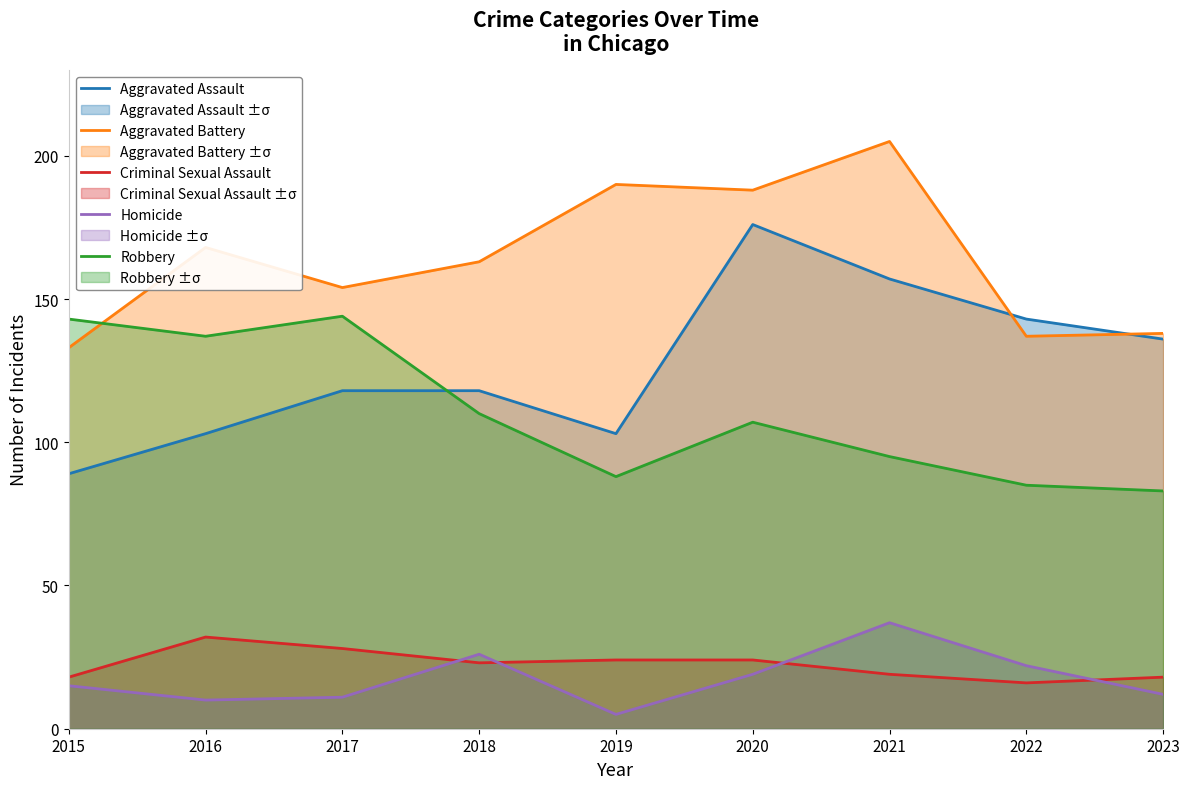

What is the value of the Criminal Sexual Assault point at the 5th from the left?

24